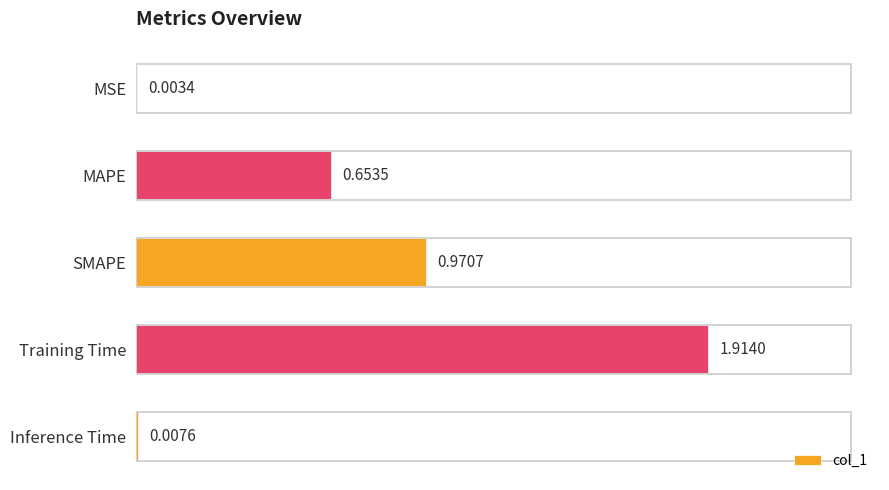

What is the sum of the values at SMAPE and MAPE?

1.6